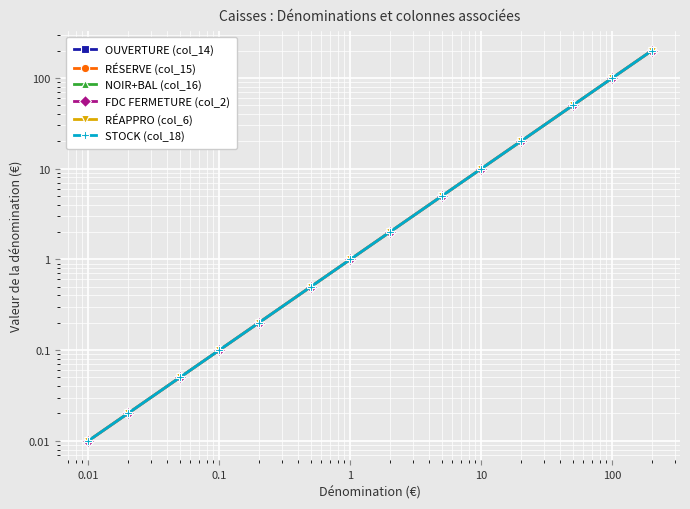

True or false: FDC FERMETURE (col_2) and NOIR+BAL (col_16) cross at least once.

False